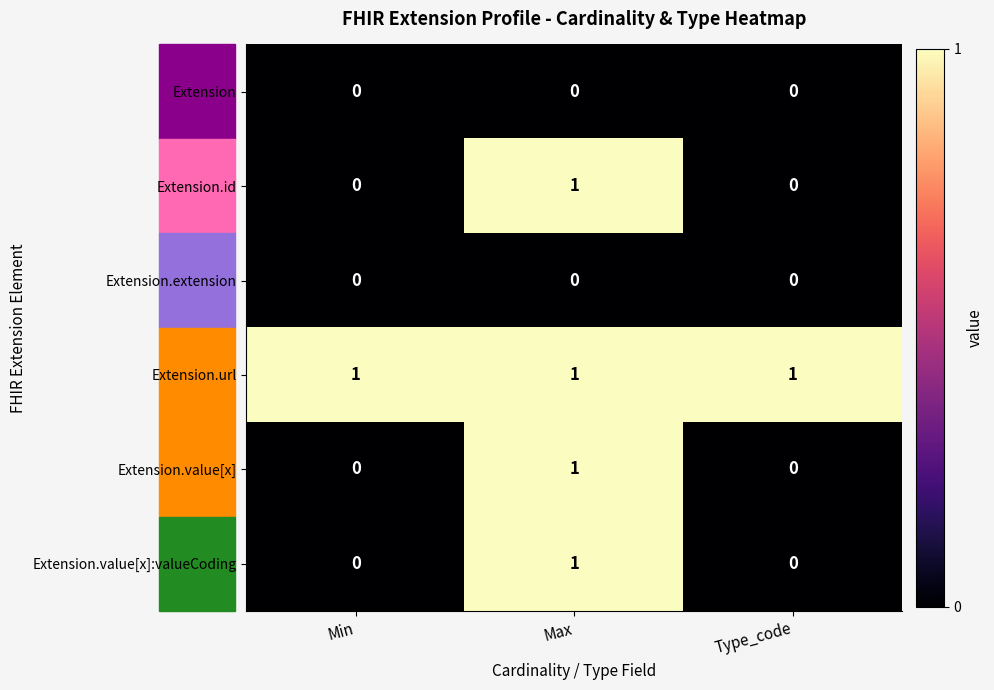

Is it true that Extension.id equals 0 at Min?

True